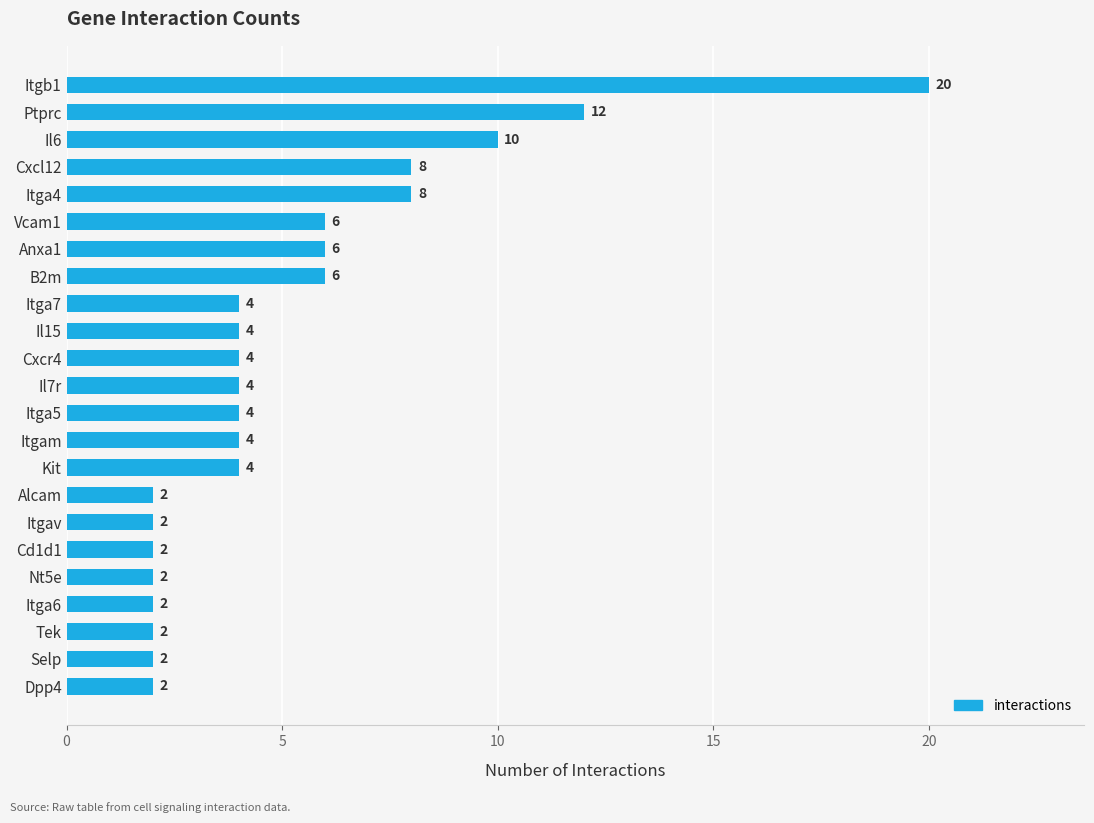

What is the value of the 9th bar from the top?

4